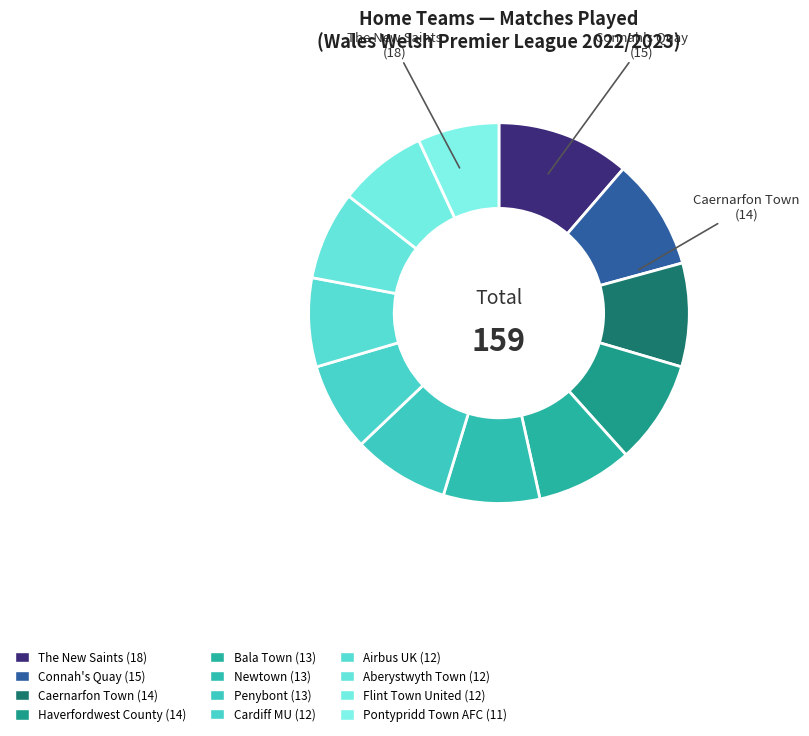

Does any single category account for the majority?

No